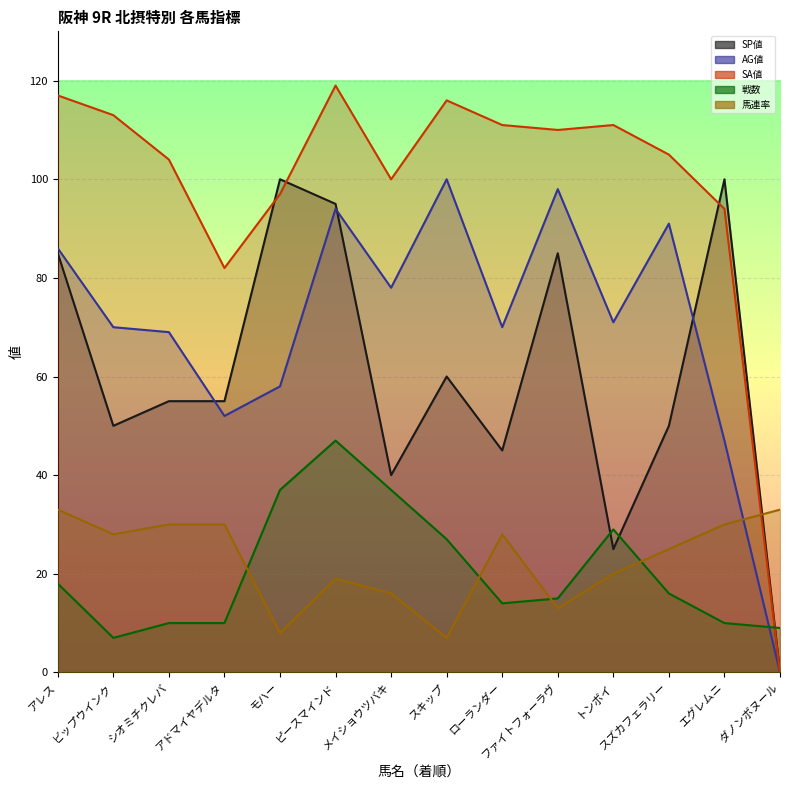

Reading right to left, transcribe all the data shown in this chart.

SP値: ダノンボヌール=0	エグレムニ=100	スズカフェラリー=50	トンボイ=25	ファイトフォーラヴ=85	ローランダー=45	スキップ=60	メイショウツバキ=40	ピースマインド=95	モハー=100	アドマイヤデルタ=55	シオミチクレバ=55	ビップウインク=50	アレス=85
AG値: ダノンボヌール=0	エグレムニ=47	スズカフェラリー=91	トンボイ=71	ファイトフォーラヴ=98	ローランダー=70	スキップ=100	メイショウツバキ=78	ピースマインド=94	モハー=58	アドマイヤデルタ=52	シオミチクレバ=69	ビップウインク=70	アレス=86
SA値: ダノンボヌール=0	エグレムニ=94	スズカフェラリー=105	トンボイ=111	ファイトフォーラヴ=110	ローランダー=111	スキップ=116	メイショウツバキ=100	ピースマインド=119	モハー=97	アドマイヤデルタ=82	シオミチクレバ=104	ビップウインク=113	アレス=117
戦数: ダノンボヌール=9	エグレムニ=10	スズカフェラリー=16	トンボイ=29	ファイトフォーラヴ=15	ローランダー=14	スキップ=27	メイショウツバキ=37	ピースマインド=47	モハー=37	アドマイヤデルタ=10	シオミチクレバ=10	ビップウインク=7	アレス=18
馬連率: ダノンボヌール=33	エグレムニ=30	スズカフェラリー=25	トンボイ=20	ファイトフォーラヴ=13	ローランダー=28	スキップ=7	メイショウツバキ=16	ピースマインド=19	モハー=8	アドマイヤデルタ=30	シオミチクレバ=30	ビップウインク=28	アレス=33